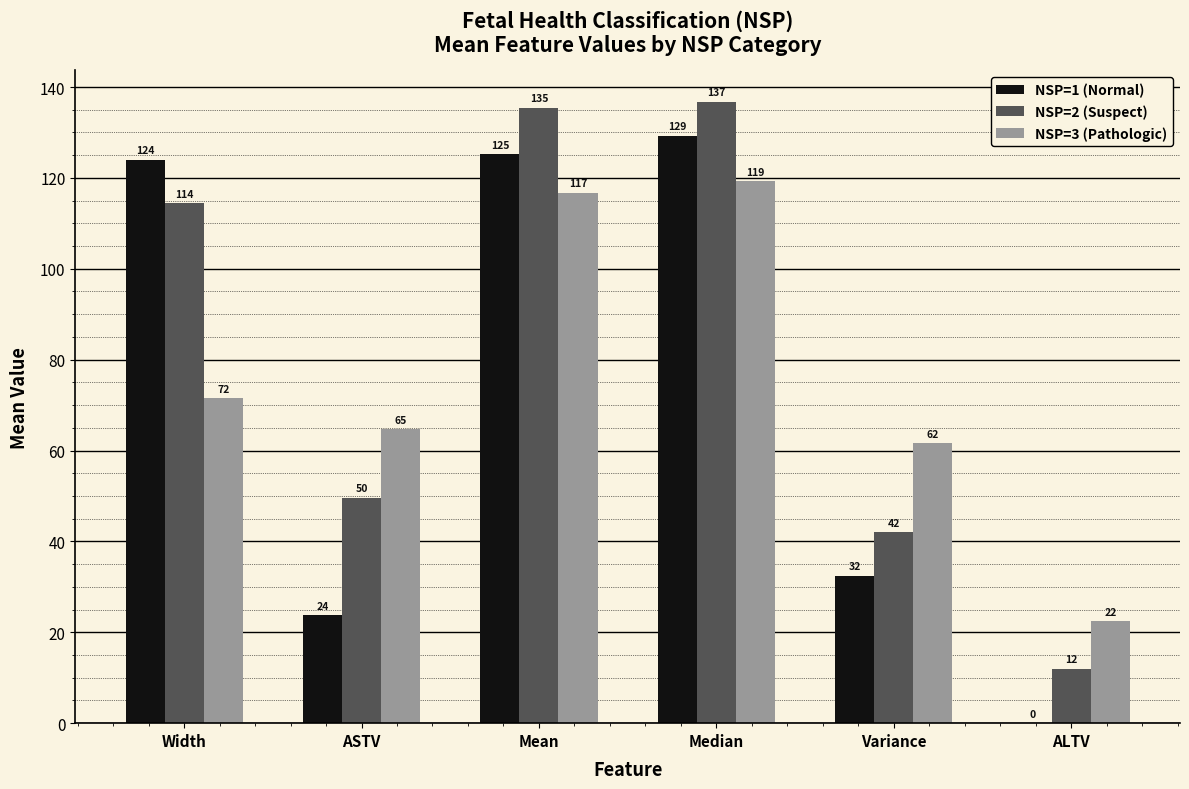

At which label is NSP=2 (Suspect) closest to 74?

ASTV